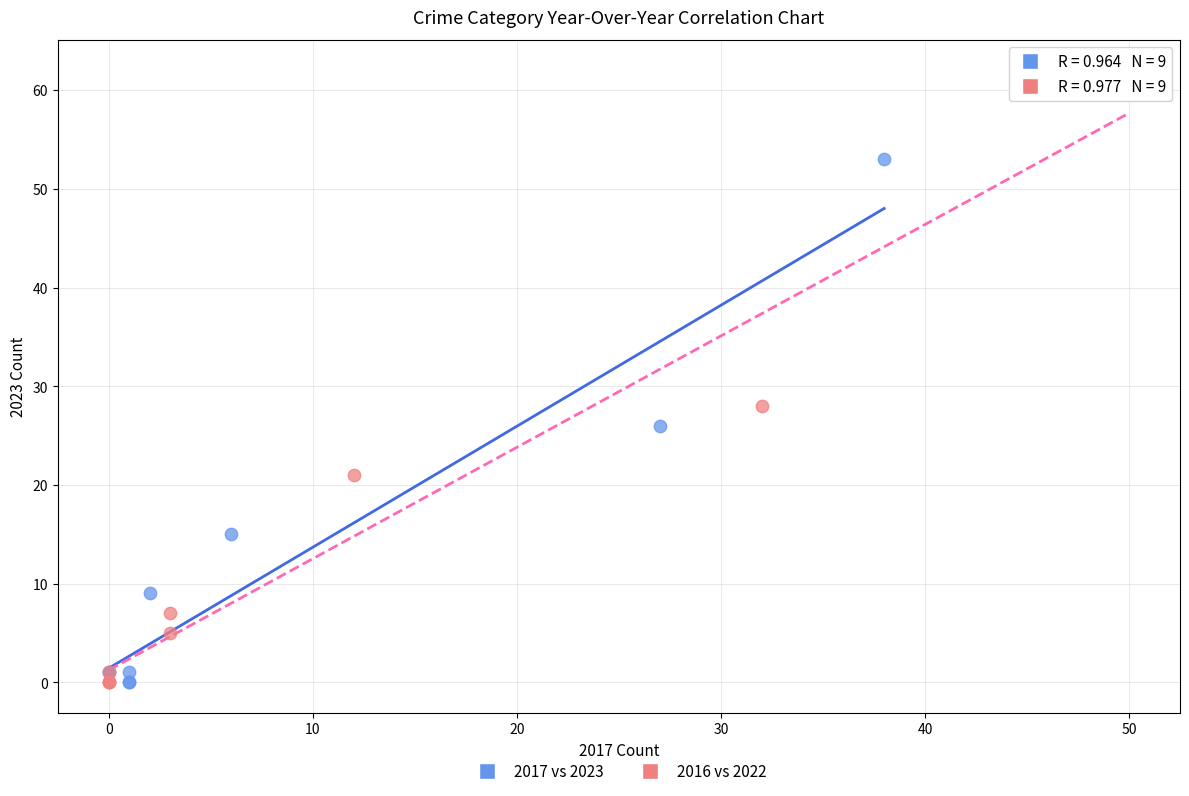

Which series has the largest Y range (max minus min)?

2016 vs 2022